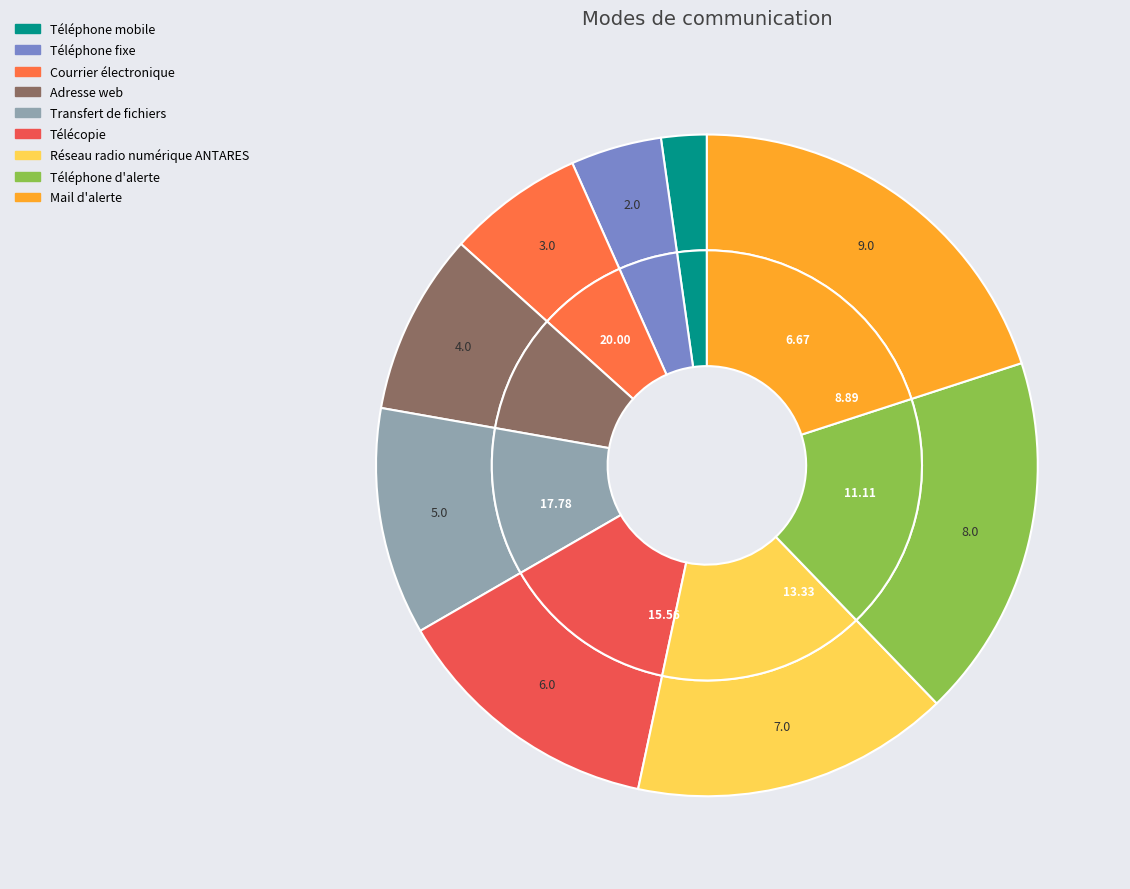

What percentage do Téléphone fixe and Réseau radio numérique ANTARES together represent?

20.0%